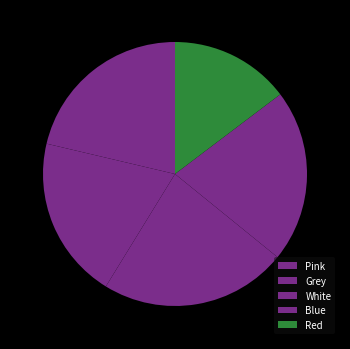

Approximately how many times larger is the value at White compared to Grey?

1.2